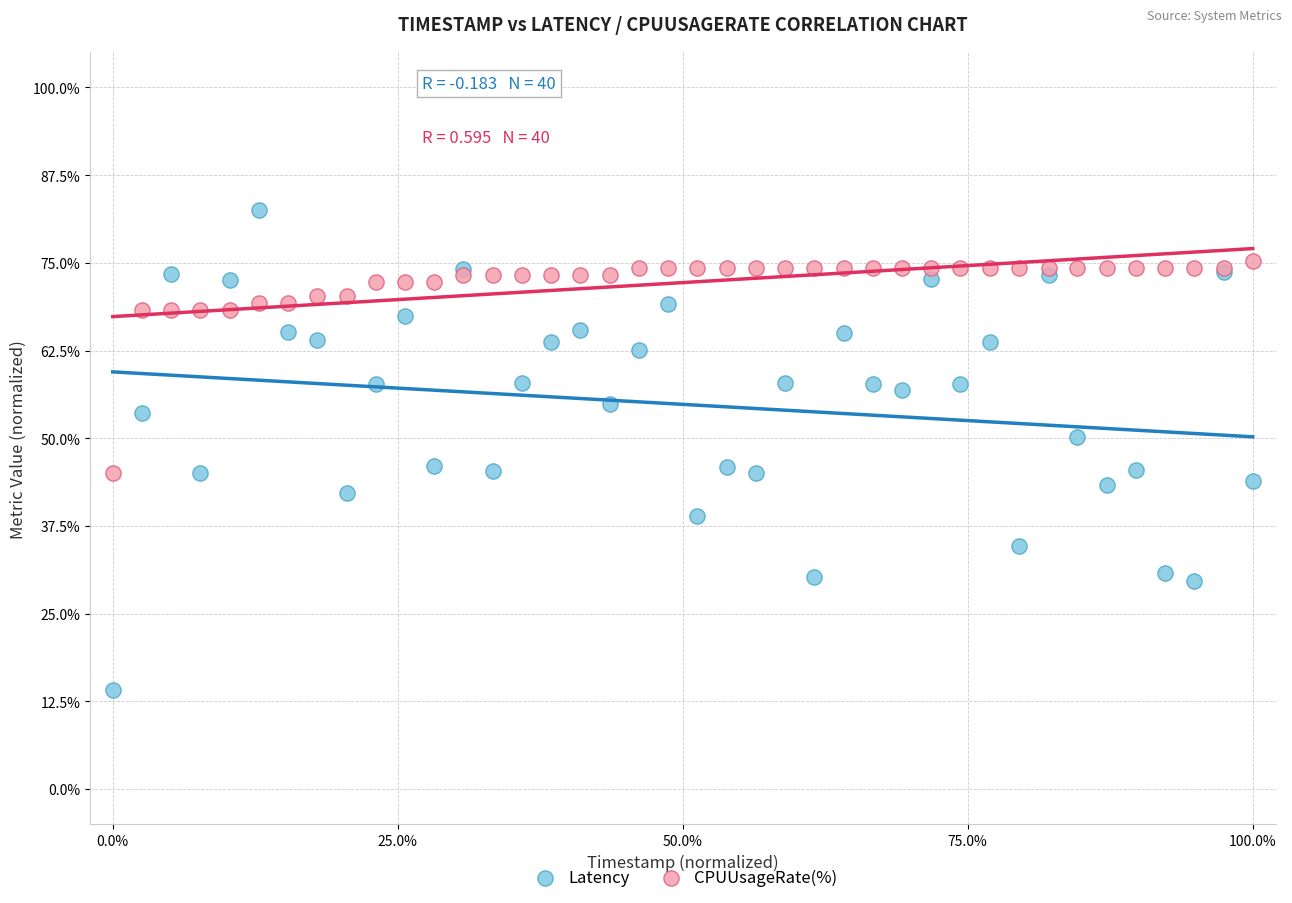

Which series contains the lowest Y value?

Latency